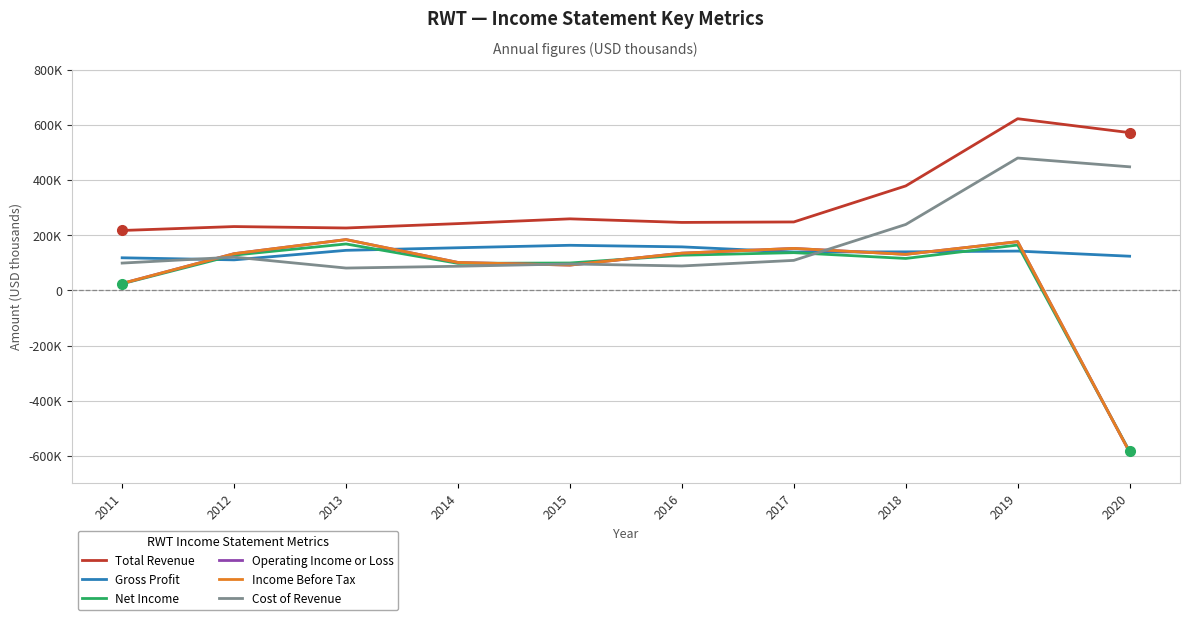

Does the chart have visible grid lines?

Yes